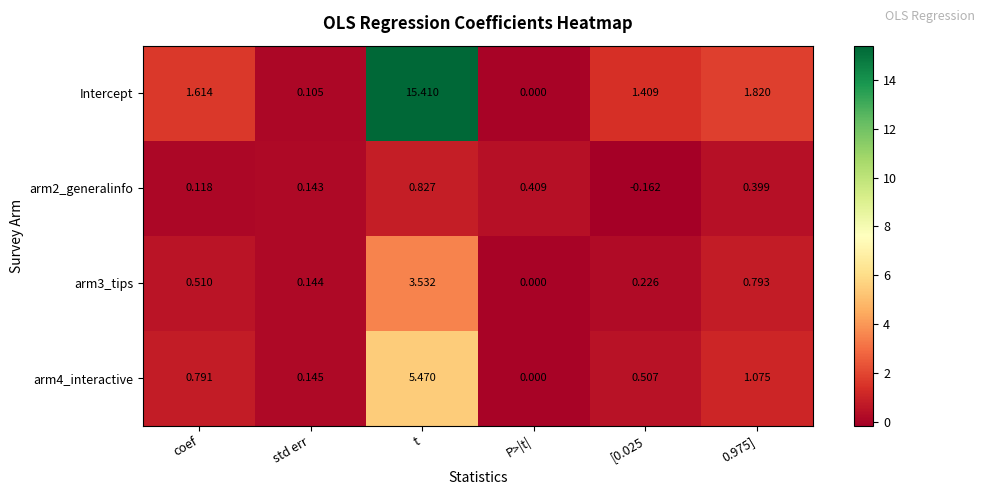

At 0.975], list the series in order from smallest to largest.

arm2_generalinfo, arm3_tips, arm4_interactive, Intercept